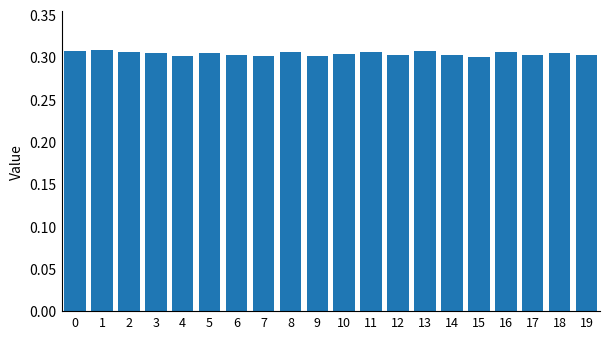

What is the sum of the values at 18 and 17?

0.6